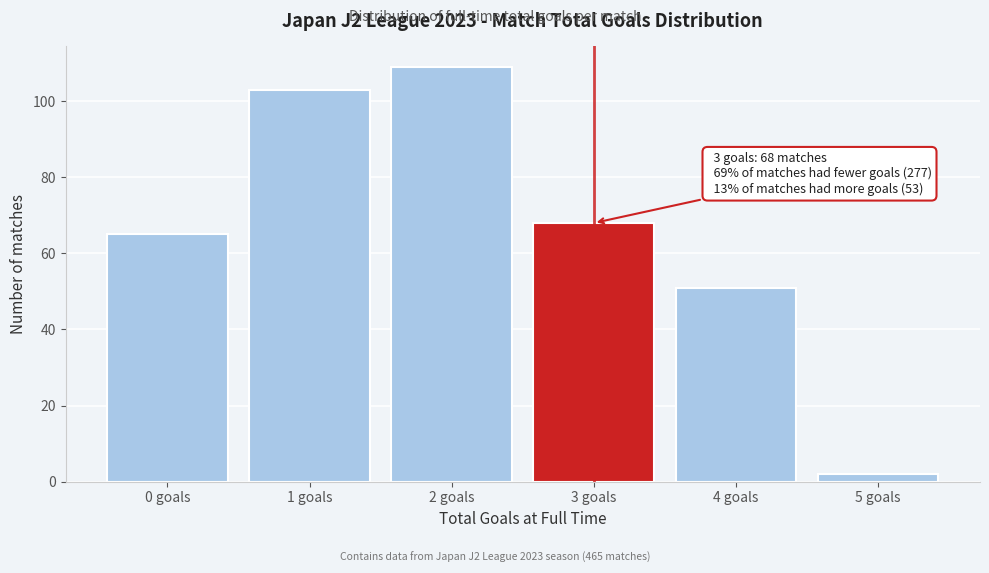

Which range on the x-axis has the tallest bar?

1.5 to 2.5